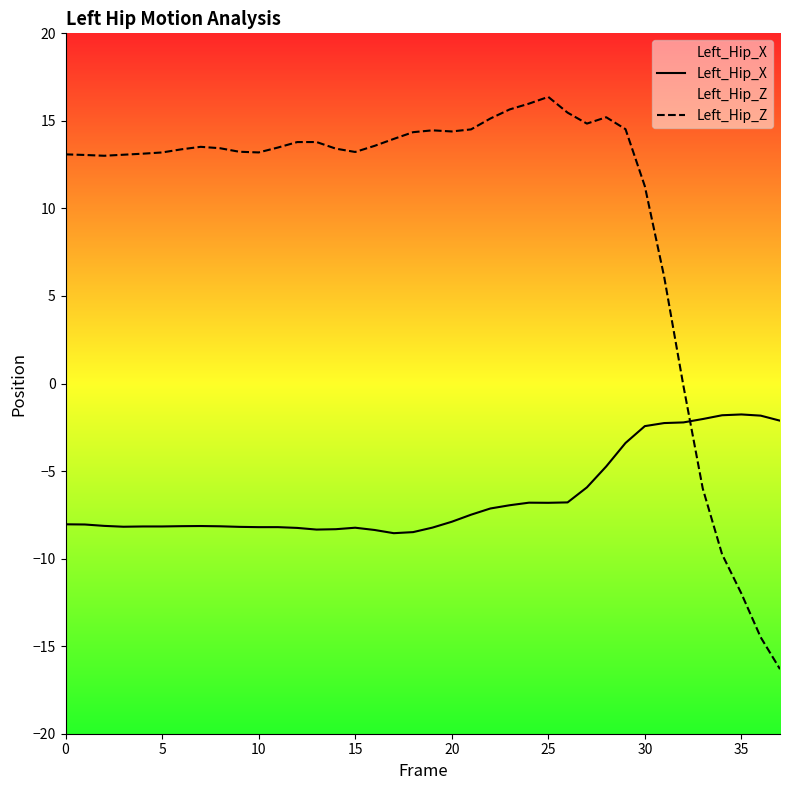

How many intersections are there between Left_Hip_X and Left_Hip_Z?

1